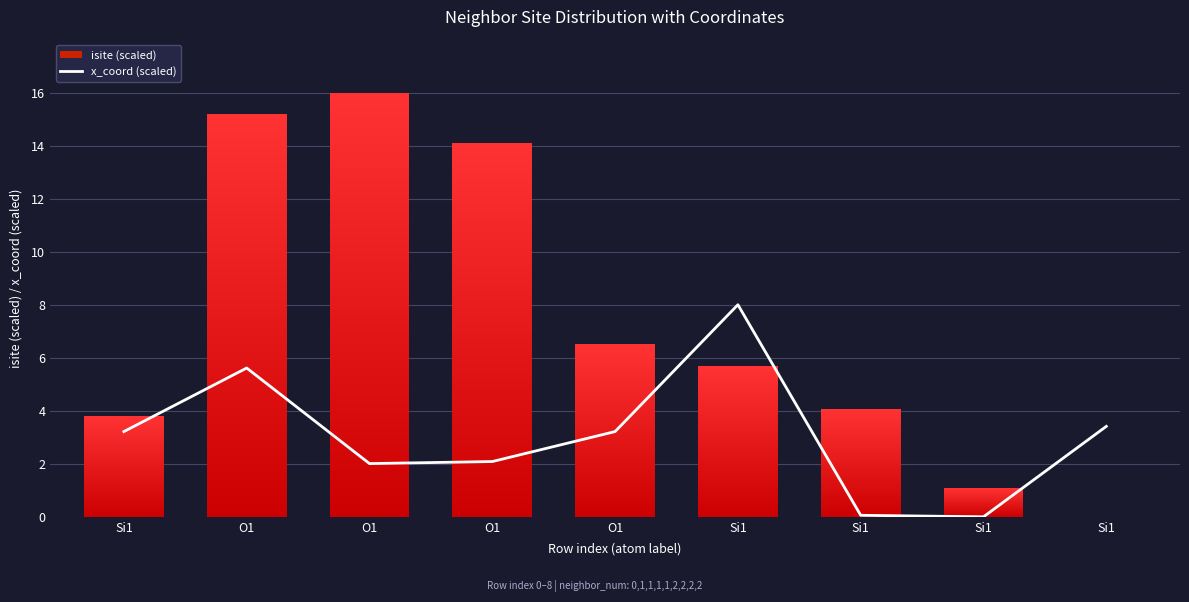

The value at O1 is 2.1. True or false?

True